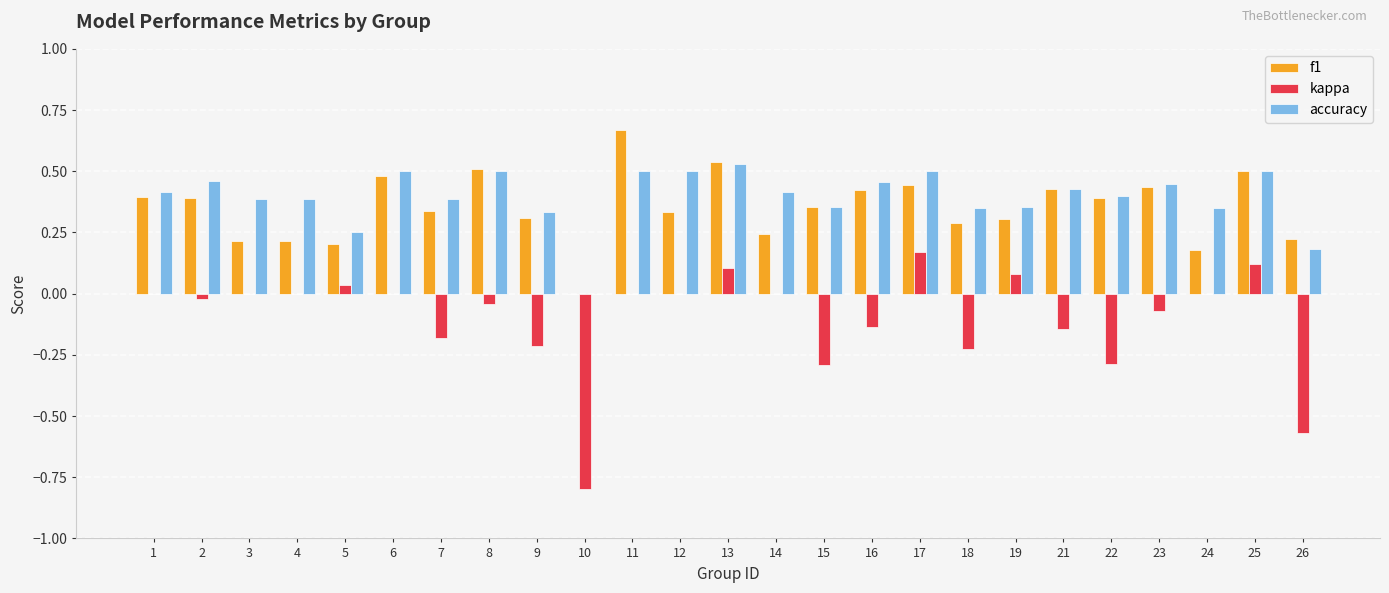

What is the sum of the f1 values at 14 and 13?

0.8